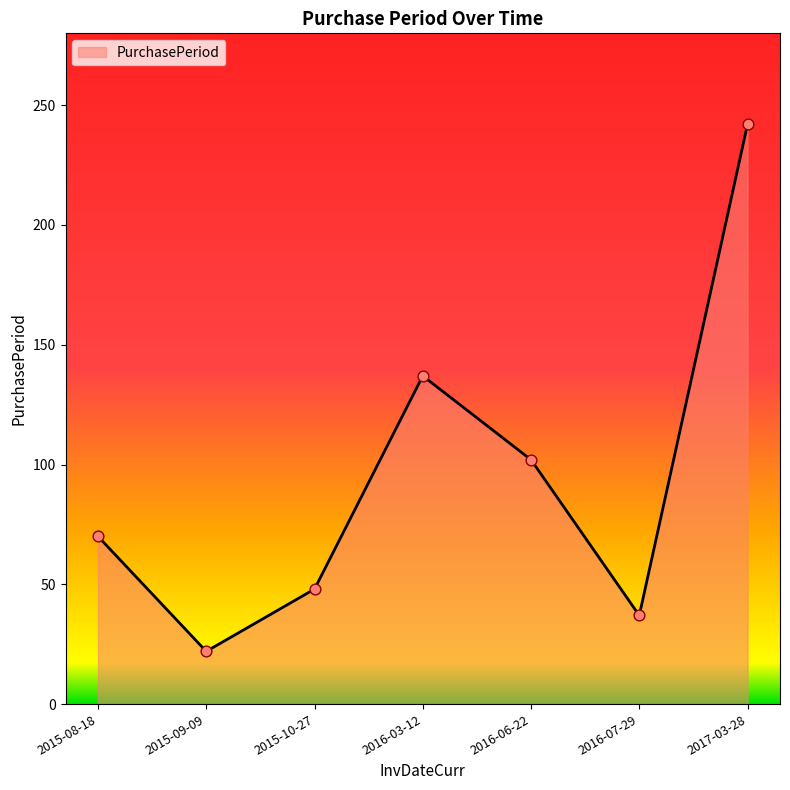

What is the ratio of the value at 2015-10-27 to the value at 2017-03-28?

0.2